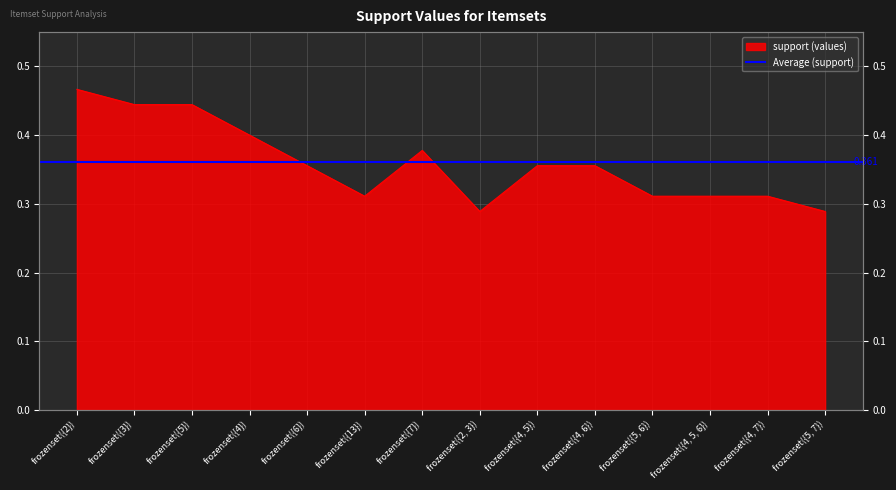

List the labels in order of value, largest first.

frozenset({2}), frozenset({3}), frozenset({5}), frozenset({4}), frozenset({7}), frozenset({6}), frozenset({4, 5}), frozenset({4, 6}), frozenset({13}), frozenset({5, 6}), frozenset({4, 5, 6}), frozenset({4, 7}), frozenset({2, 3}), frozenset({5, 7})